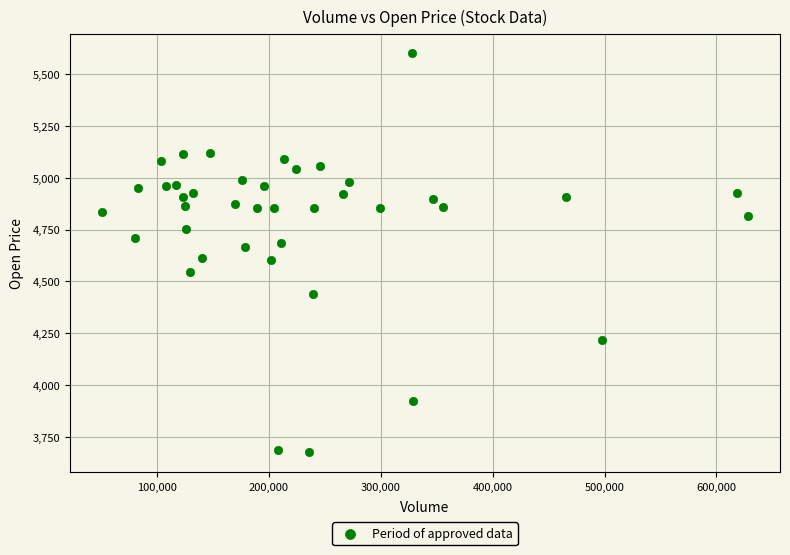

What is the range of X values (max minus min)?

576537